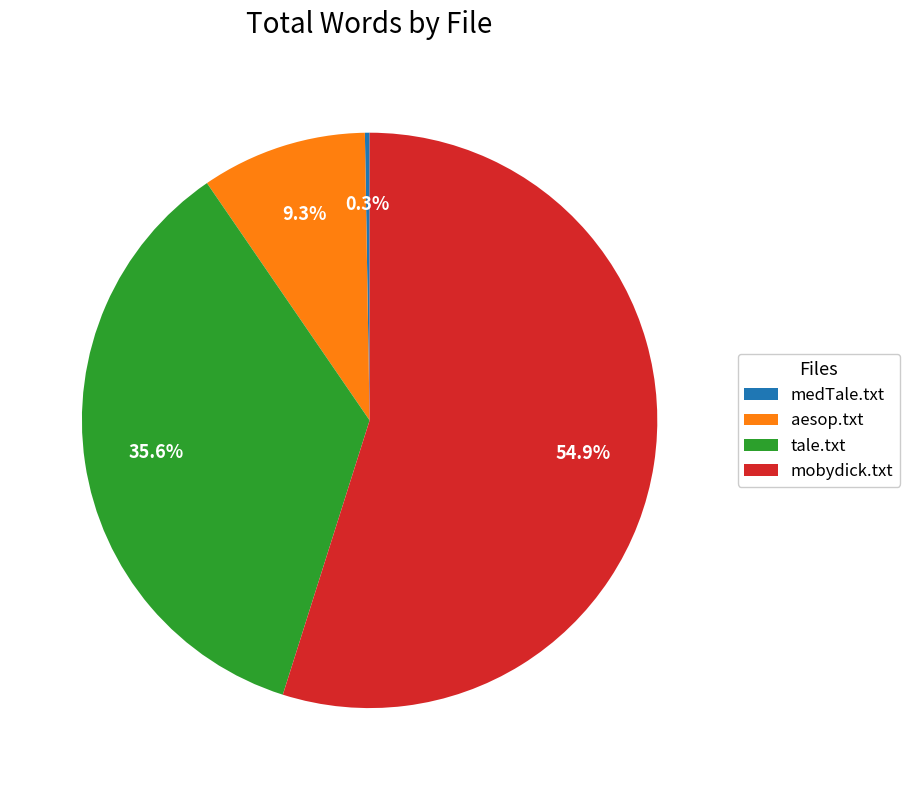

Which slice is the largest?

mobydick.txt